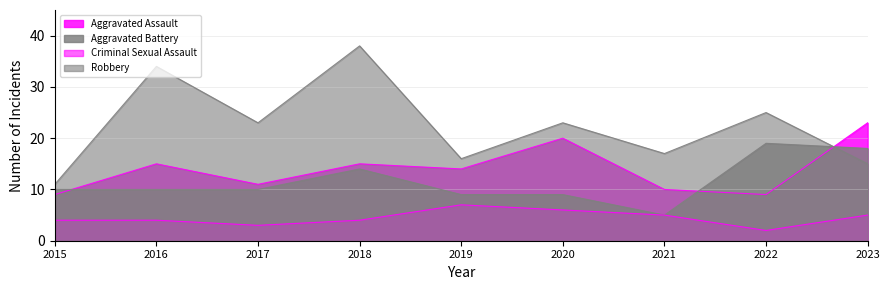

How many lines are shown in the chart?

4